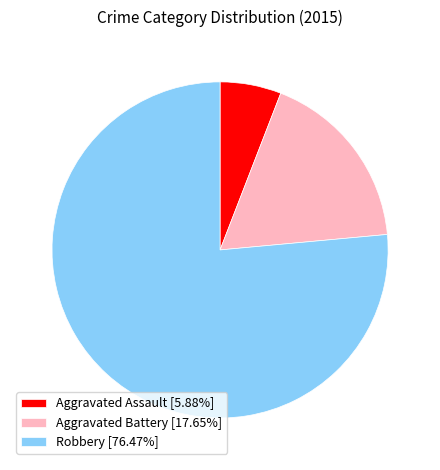

What is the largest slice in the pie chart?

Robbery